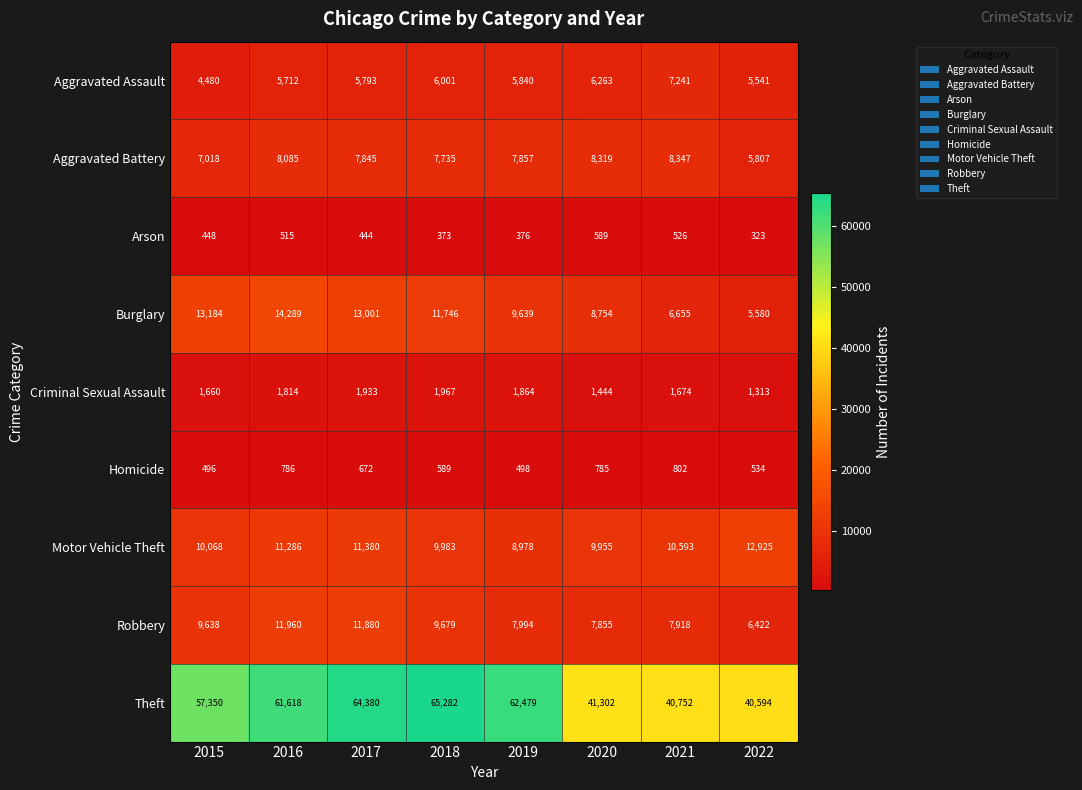

Is the value of Theft at 2015 greater than the value of Arson at 2016?

Yes